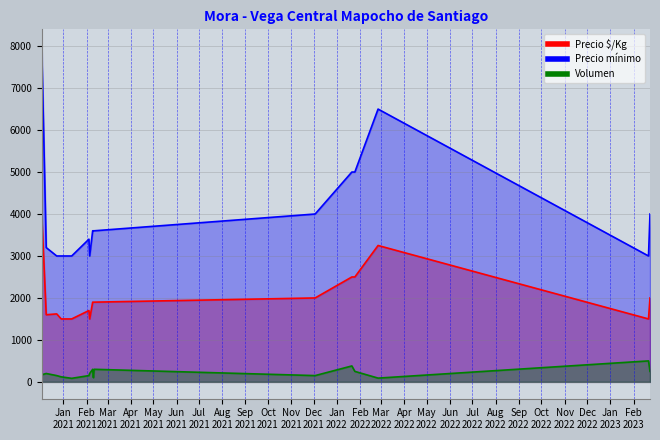

Is it true that Volumen equals 300 at 2021-02-09?

True